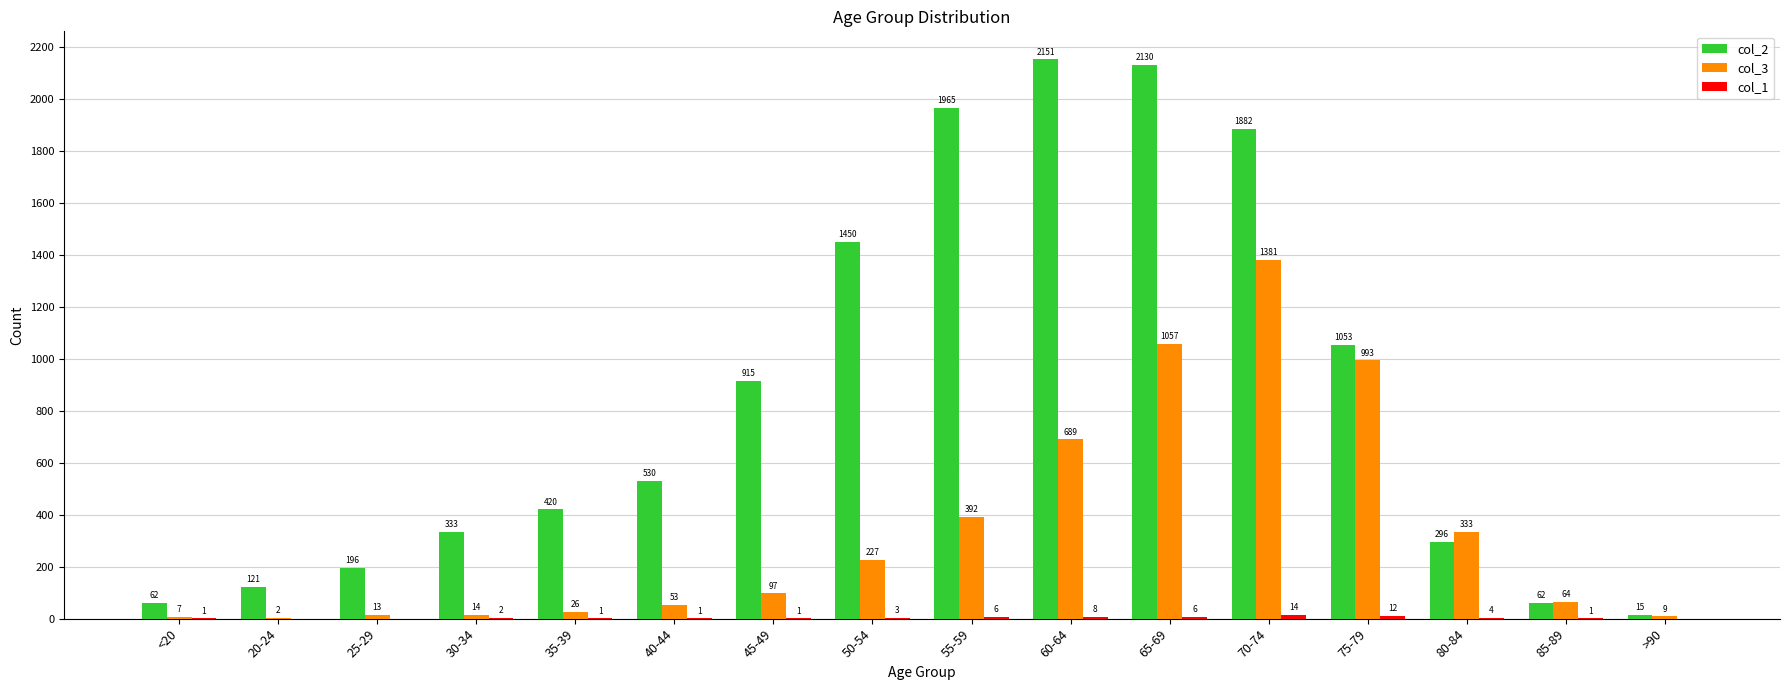

At which label does col_2 reach its peak?

60-64